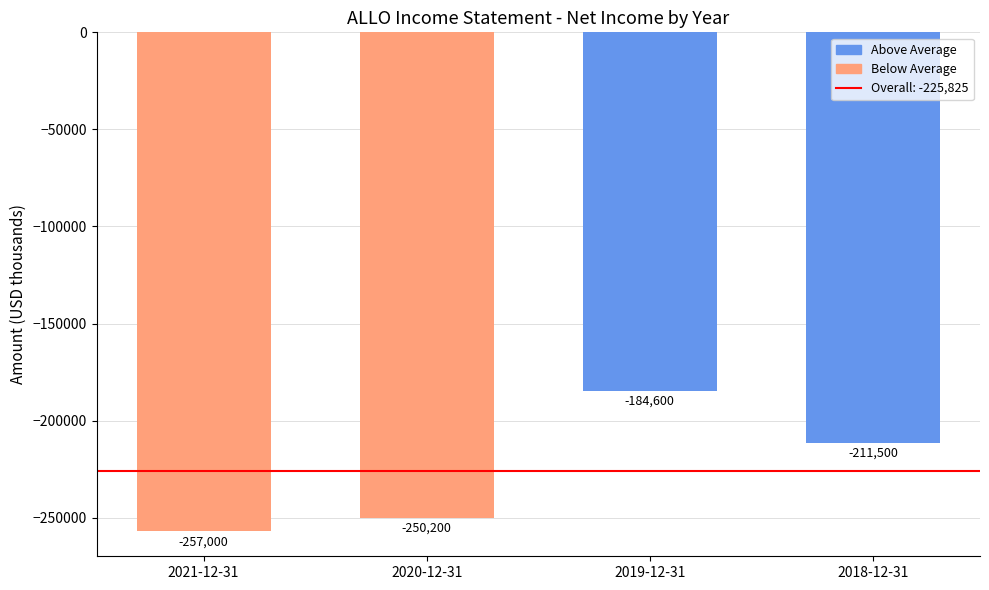

What is the difference between the values at 2021-12-31 and 2018-12-31?

45500